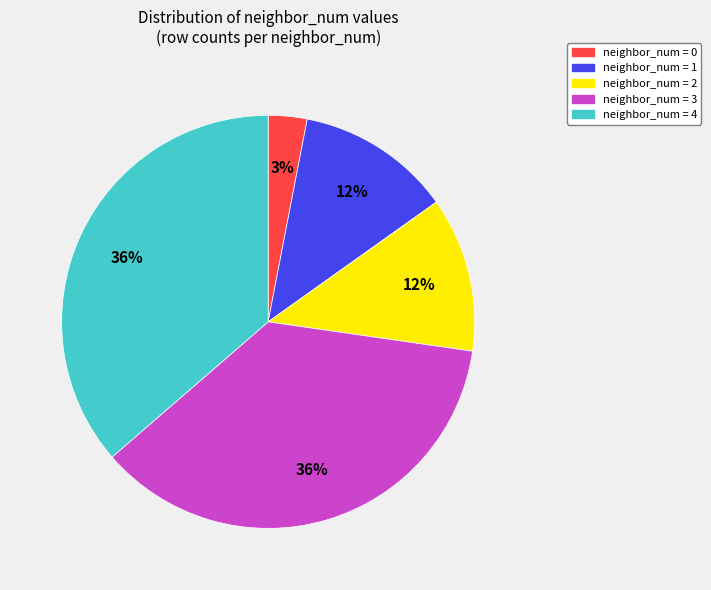

To the nearest percent, what portion does neighbor_num = 4 represent?

36%